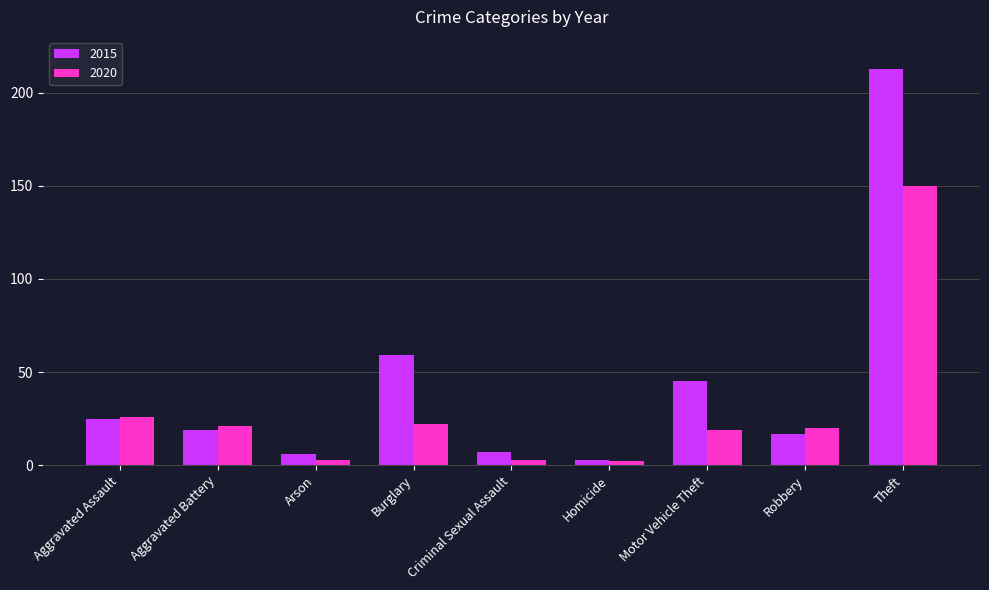

What is the maximum value for 2020?

150